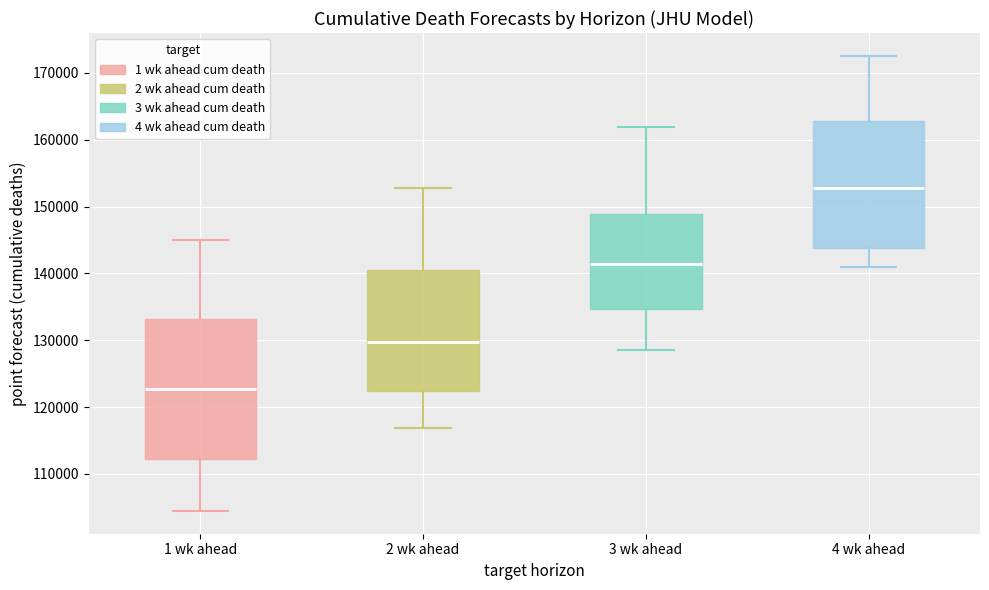

Reading left to right, read every box against the y-axis: the position of its median line, the range the box covers, and the ends of its whiskers. The values are not printed on the chart, so give them approximately, as read against the axis.

1 wk ahead: median 123000, box 112000 to 133000, whiskers 104000 to 145000
2 wk ahead: median 130000, box 122000 to 141000, whiskers 117000 to 153000
3 wk ahead: median 141000, box 135000 to 149000, whiskers 129000 to 162000
4 wk ahead: median 153000, box 144000 to 163000, whiskers 141000 to 173000